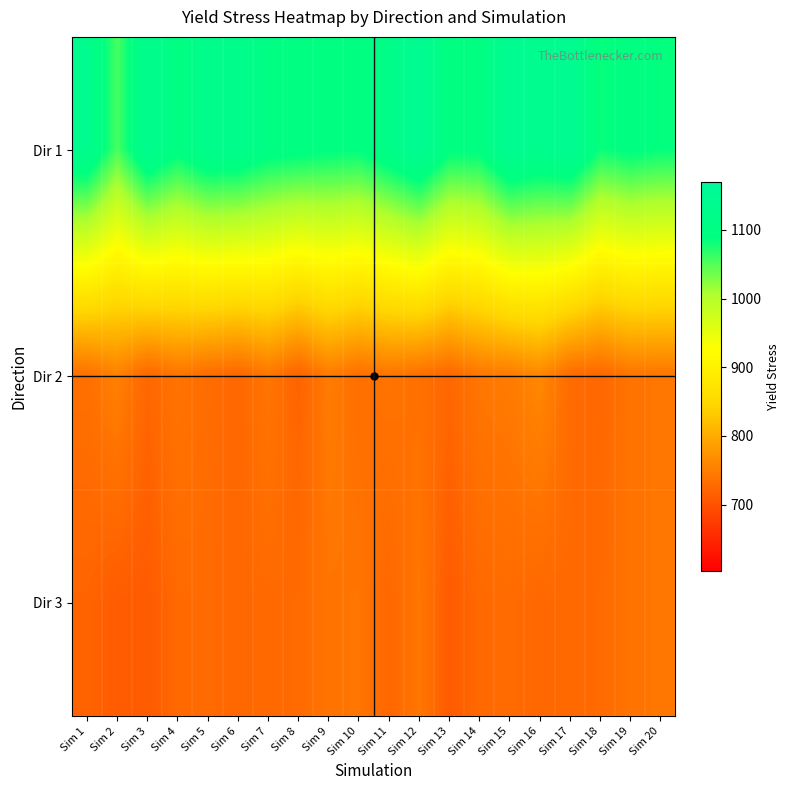

Which series changed the most between Sim 7 and Sim 9?

Dir 3